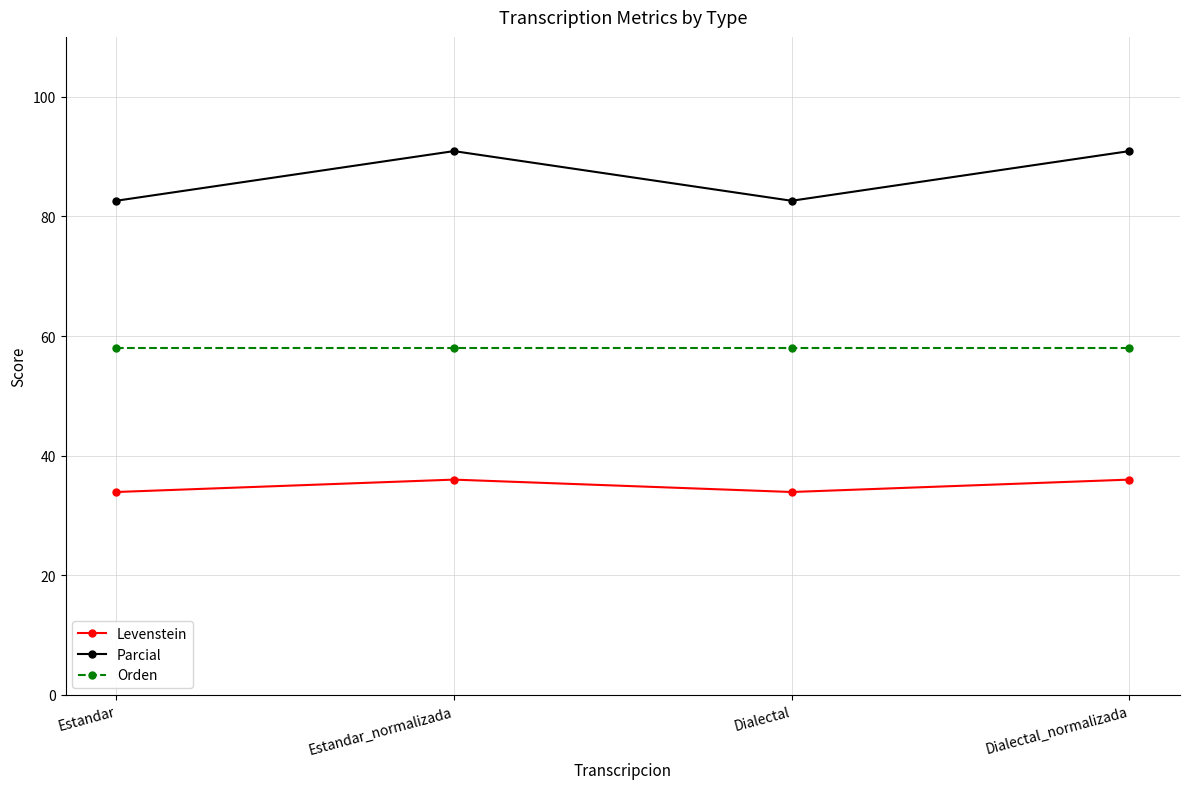

Reading left to right, transcribe all the data shown in this chart.

Levenstein: Estandar=33.9	Estandar_normalizada=36.0	Dialectal=33.9	Dialectal_normalizada=36.0
Parcial: Estandar=82.6	Estandar_normalizada=90.9	Dialectal=82.6	Dialectal_normalizada=90.9
Orden: Estandar=58.0	Estandar_normalizada=58.0	Dialectal=58.0	Dialectal_normalizada=58.0